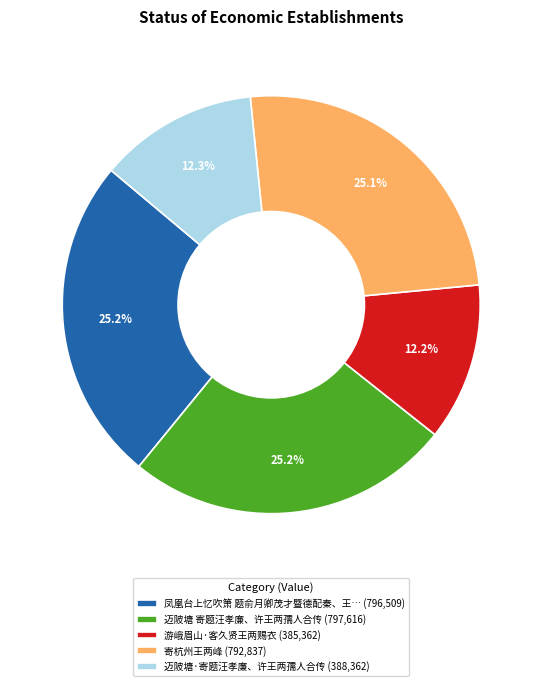

Approximately how many times larger is the value at 迈陂塘 寄题汪孝廉、许王两孺人合传 (797,616) compared to 游峨眉山·客久贤王两赐衣 (385,362)?

2.1